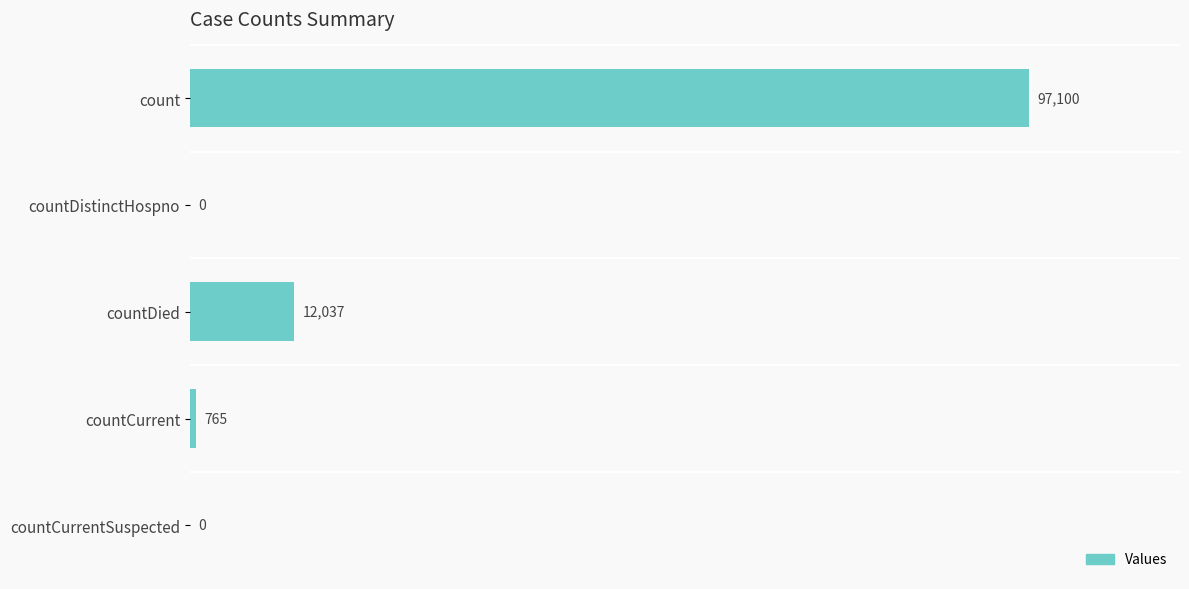

Reading top to bottom, list all the values displayed in this chart.

count=97100	countDistinctHospno=0	countDied=12037	countCurrent=765	countCurrentSuspected=0